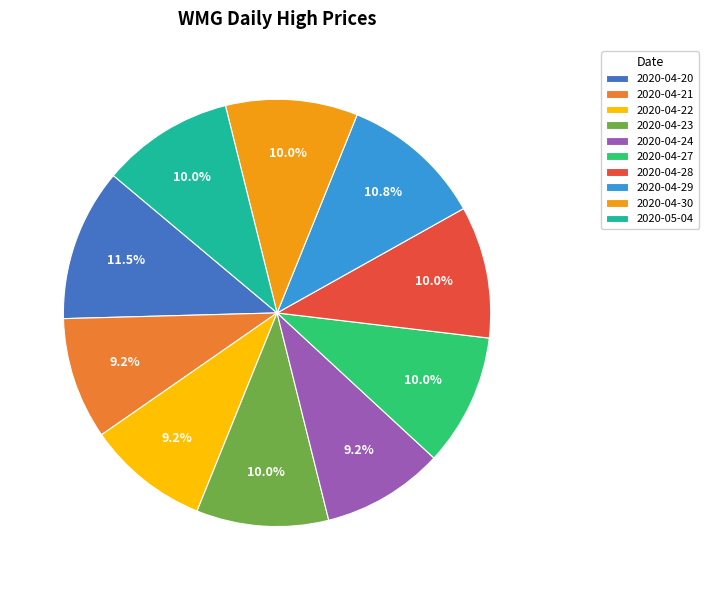

Does any single category account for the majority?

No